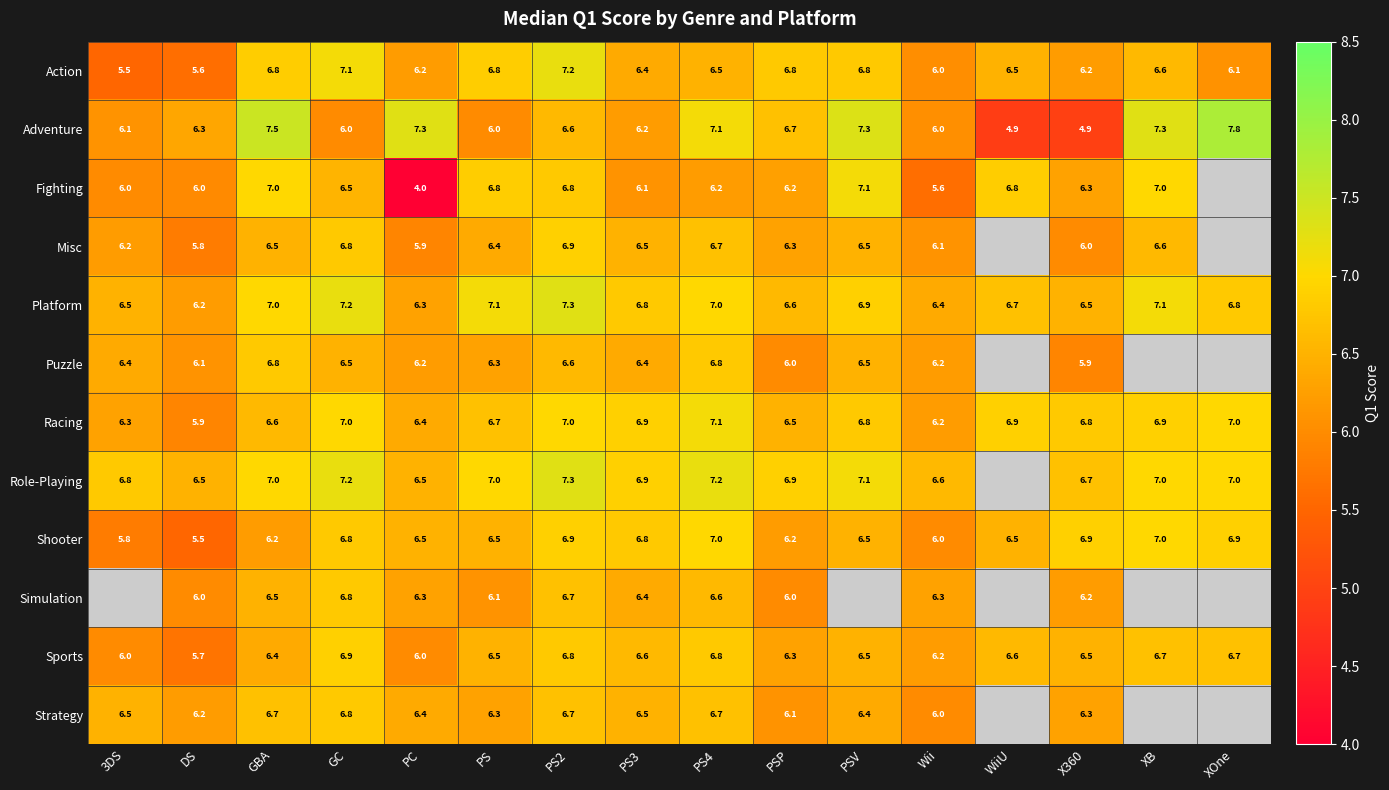

Where does the Action series first go above 6?

GBA